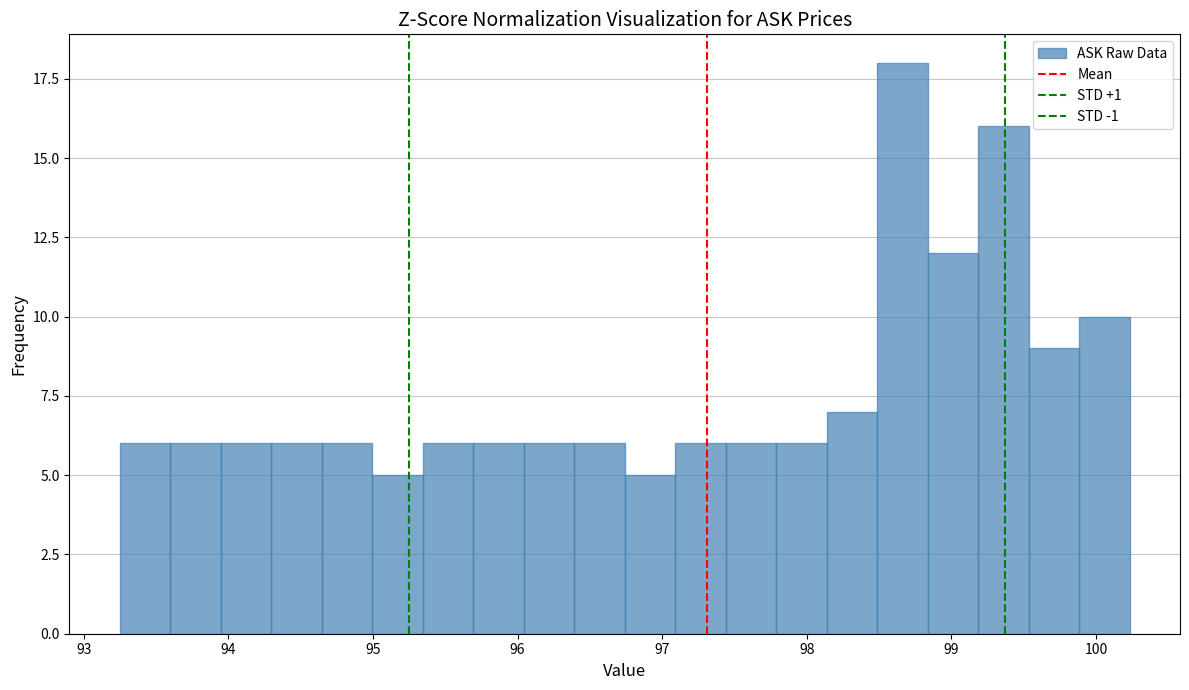

Around what value on the x-axis is the tallest bar? Give the approximate position of its centre, as read against the axis.

98.7